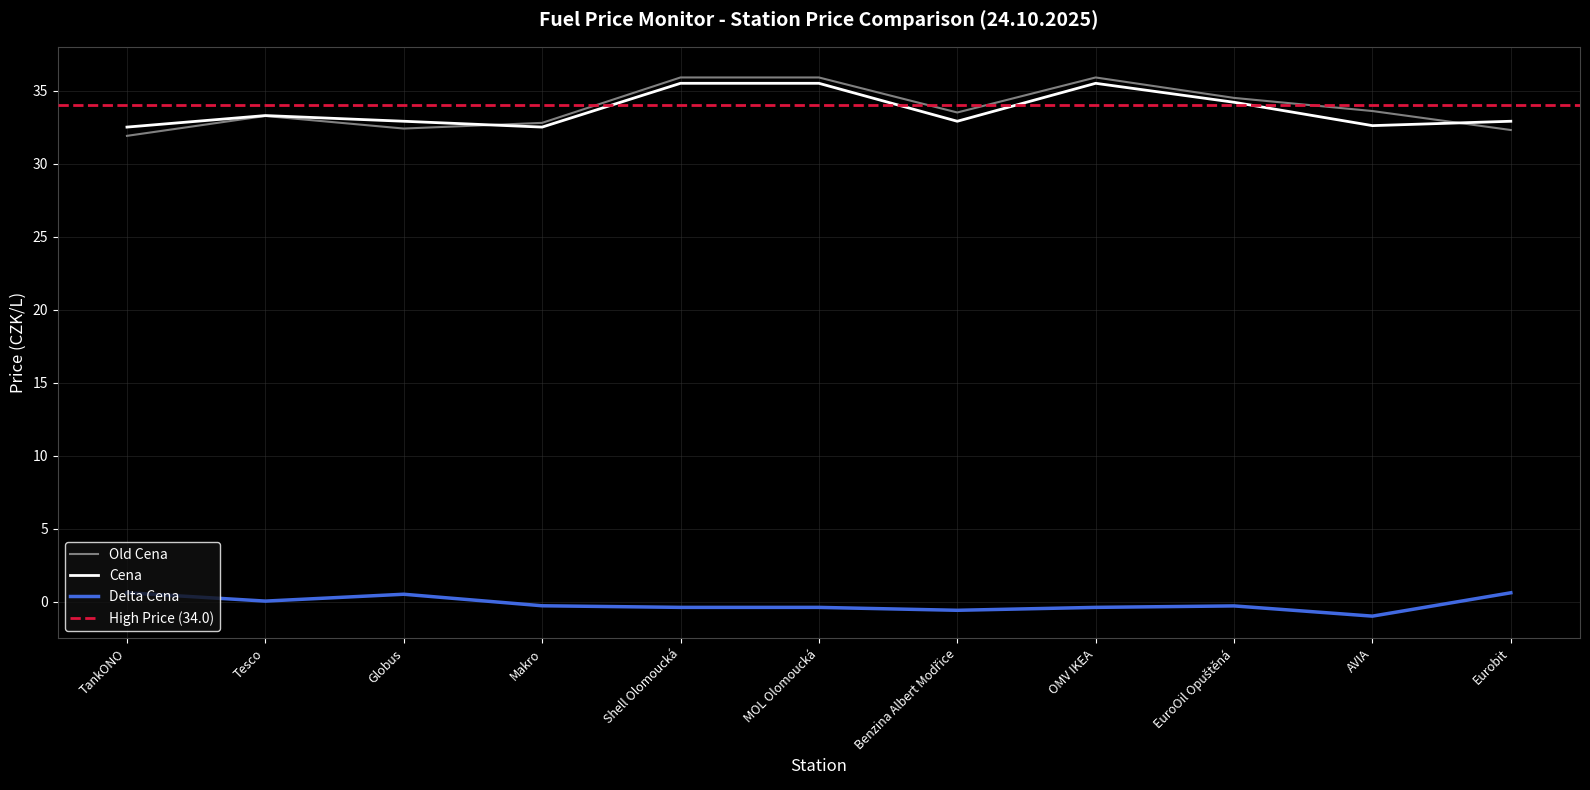

True or false: Old Cena has a value of 23.0 at EuroOil Opuštěná.

False